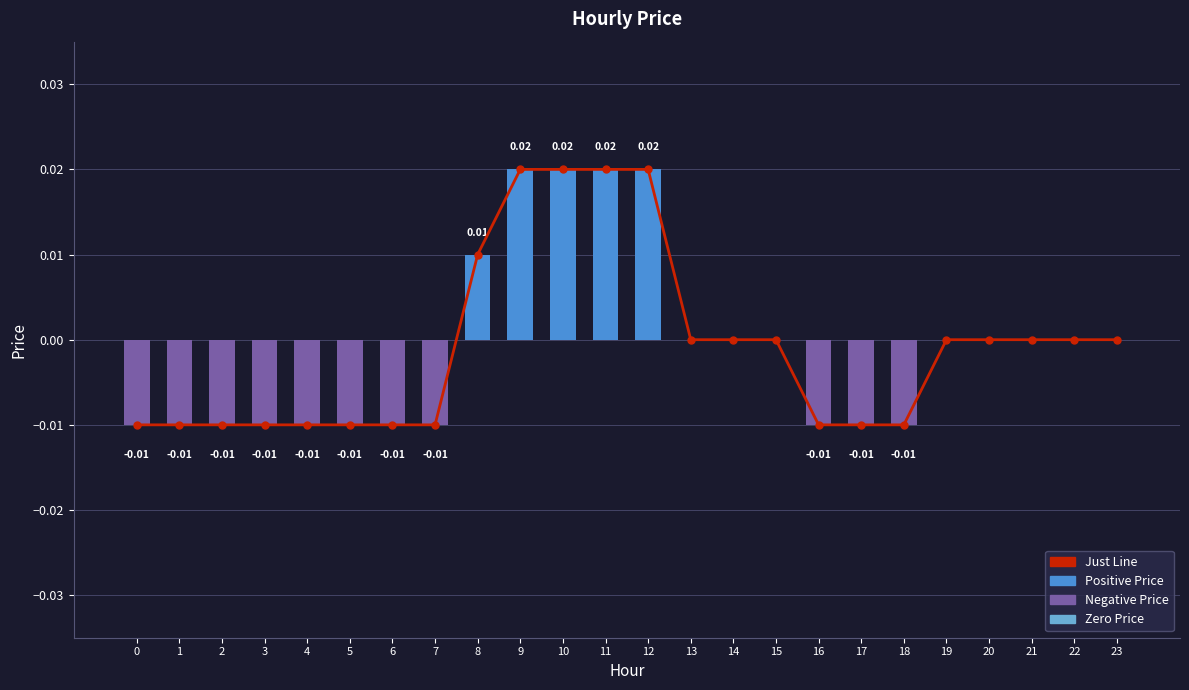

Count the price values in the range 0 to 1.

13